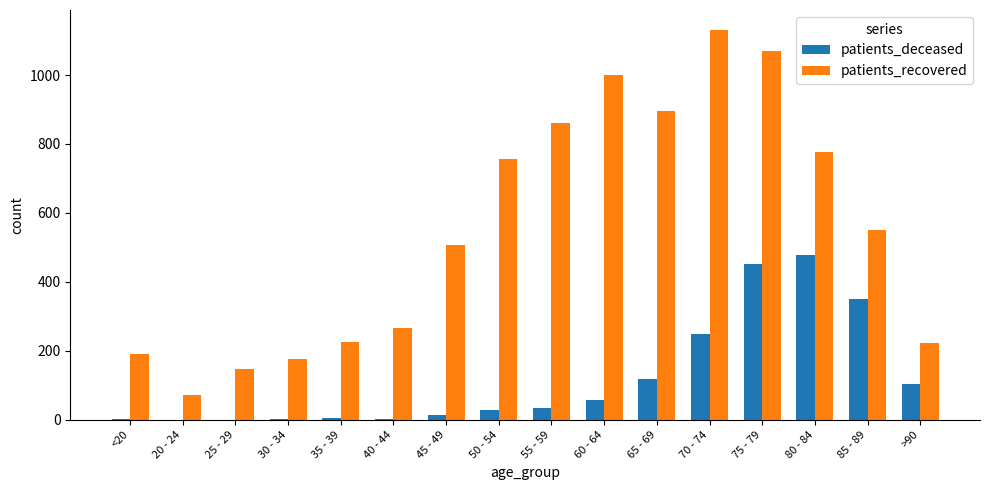

How many groups of bars are there?

16